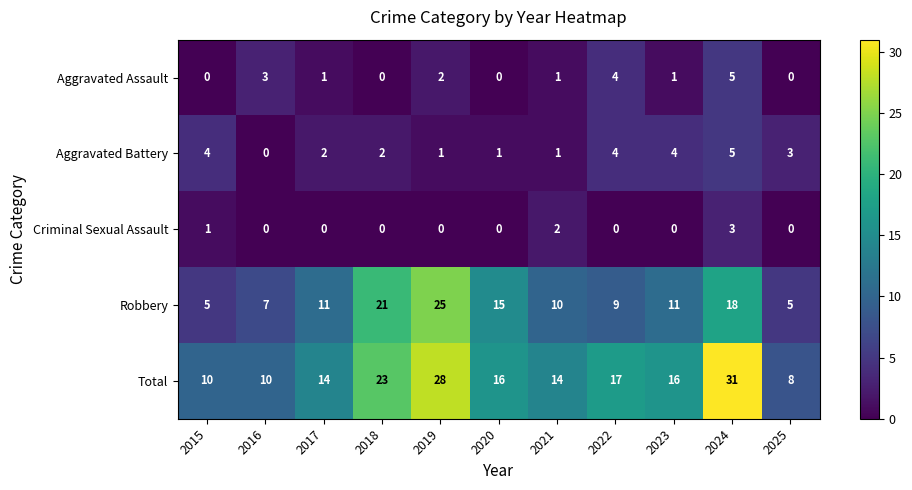

What is the difference between the second highest and minimum values in the Aggravated Battery series?

4